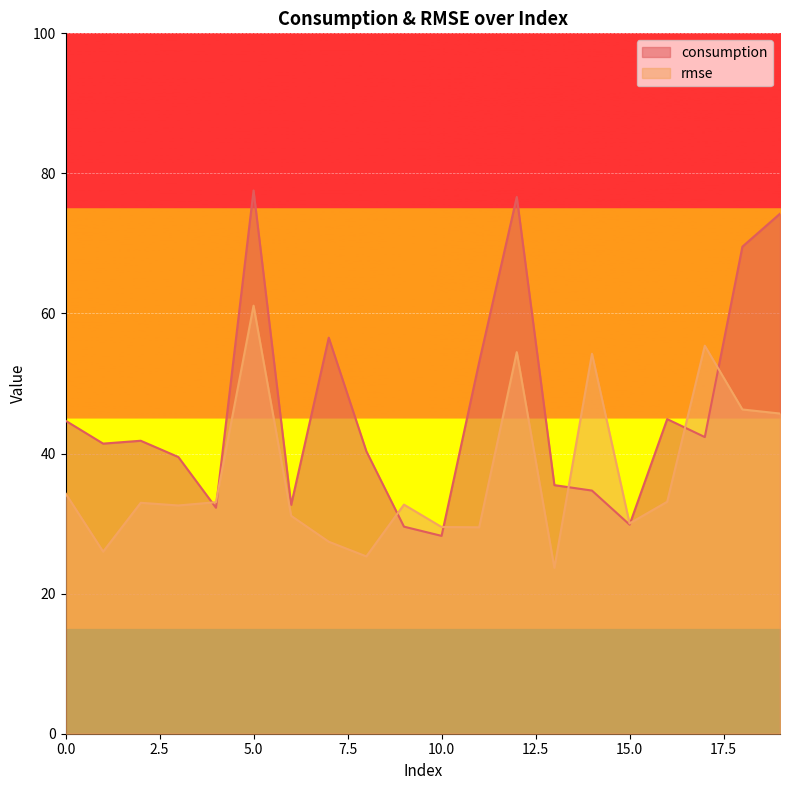

Which series has the largest total across all categories?

consumption